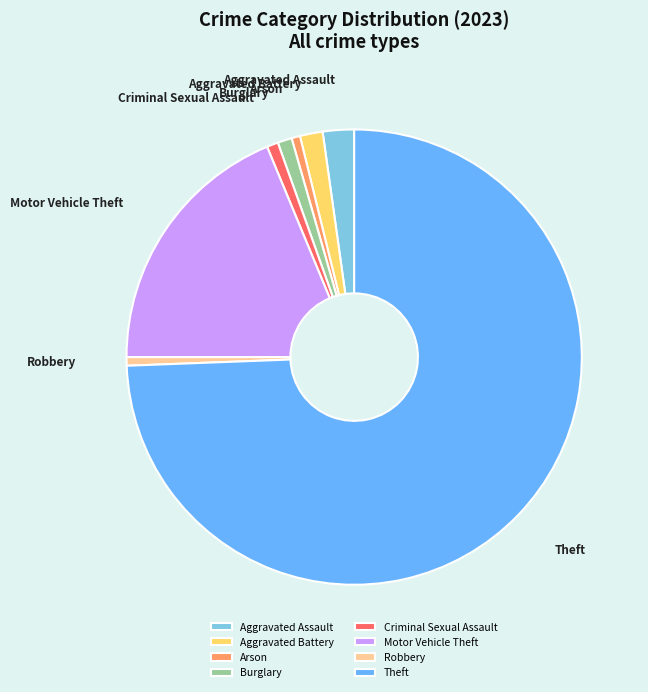

Is it true that Arson is 1% of the pie?

True